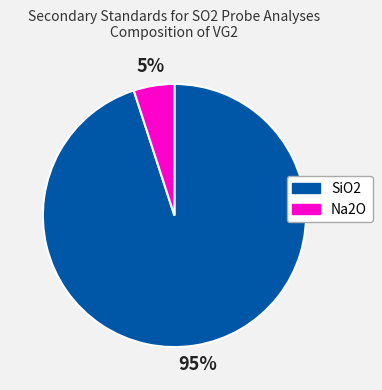

Do SiO2 and Na2O together represent more than half of the pie?

Yes